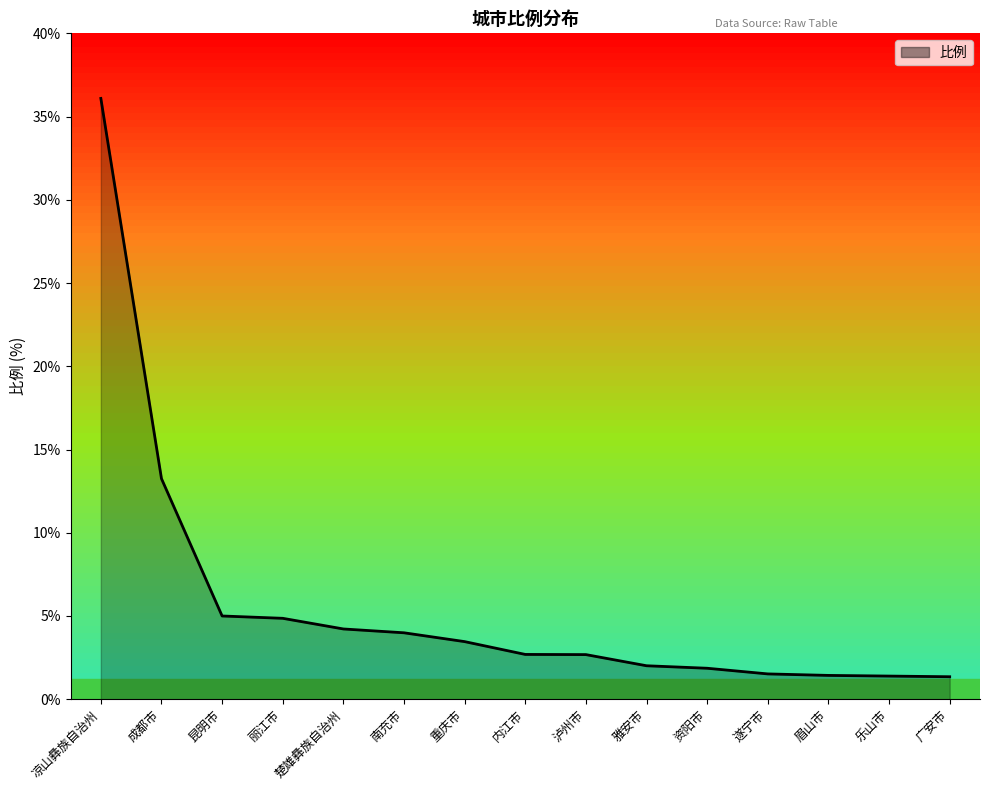

What position from the right is 雅安市?

6